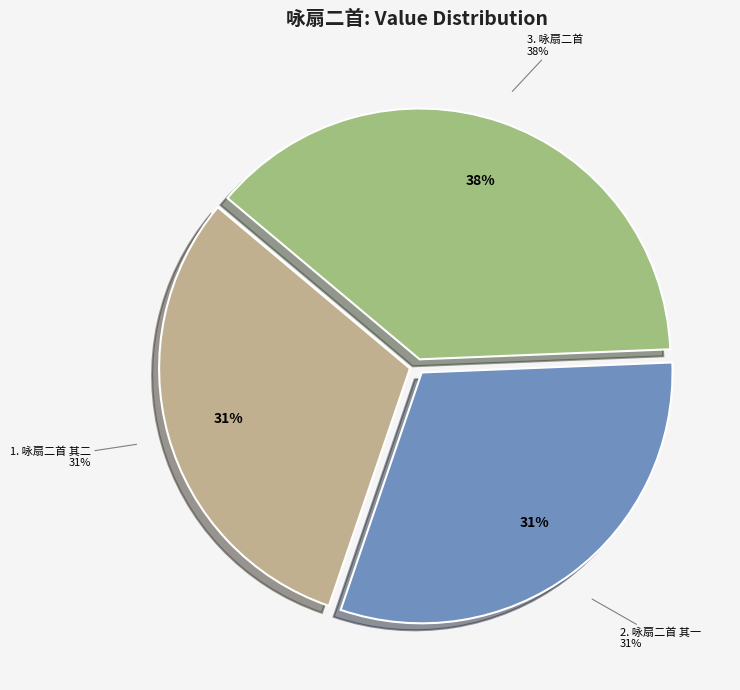

How many segments does this pie chart have?

3